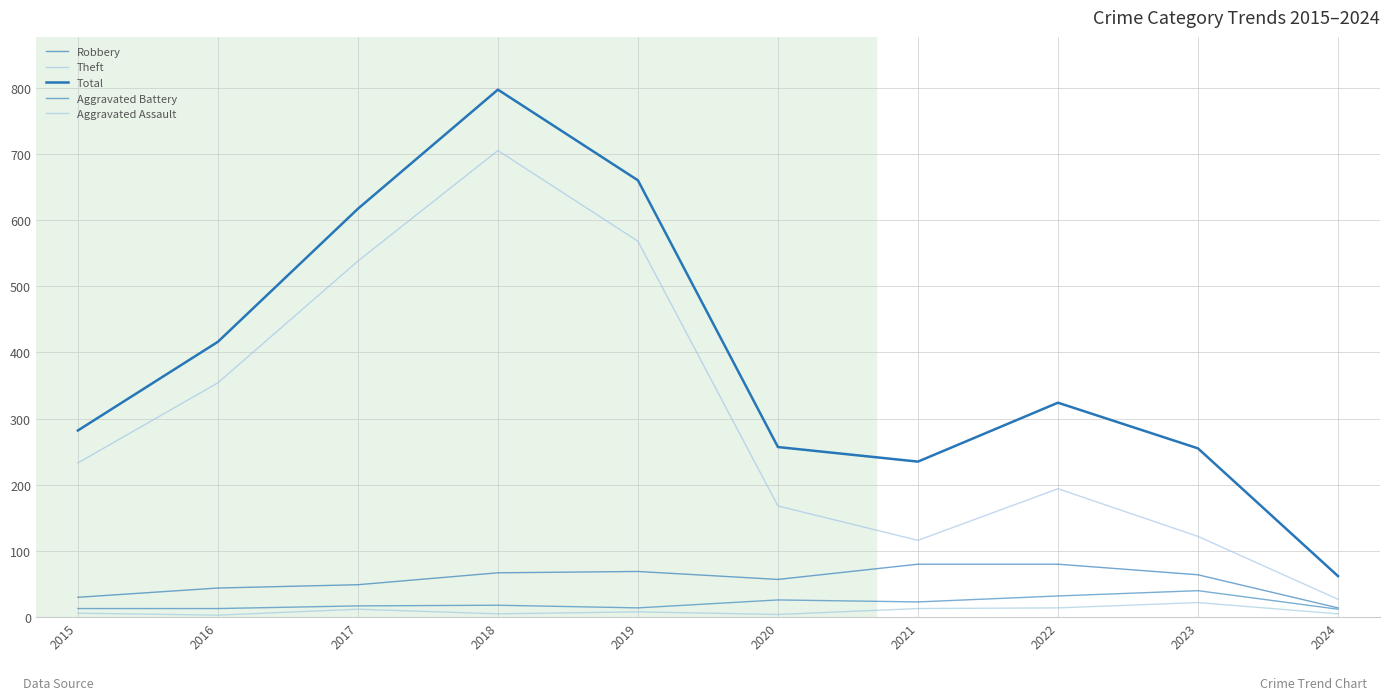

How many lines are shown in the chart?

5